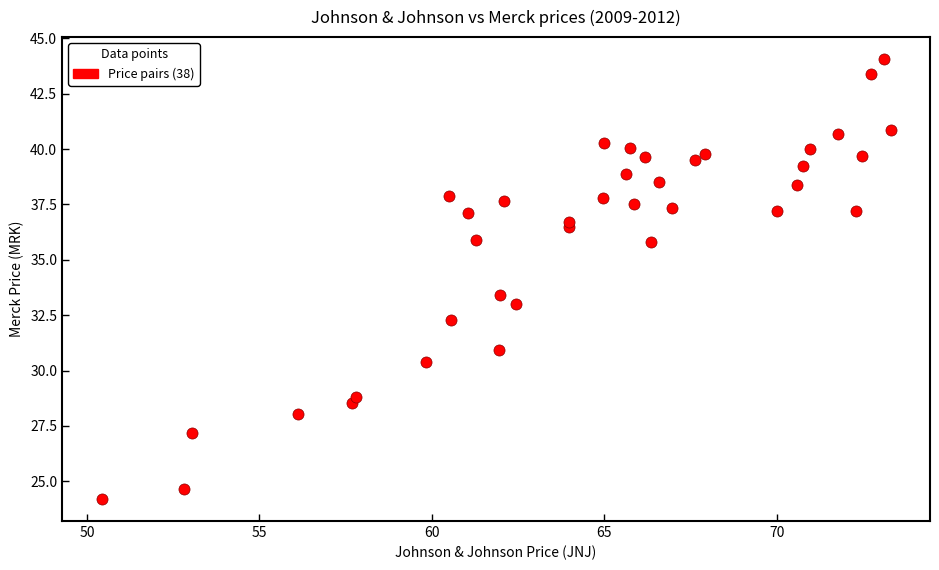

What Y value in the scatter plot is closest to 34?

33.4